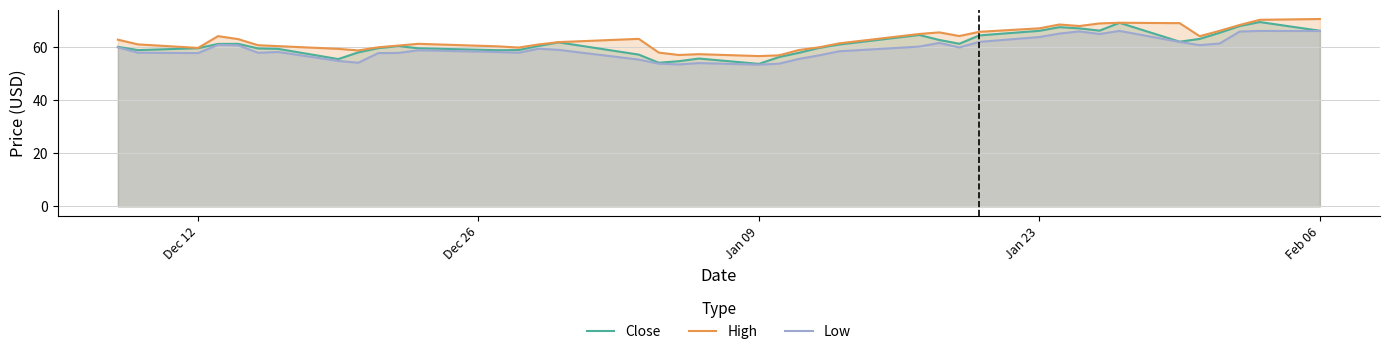

What are all the series names shown in the legend?

Close, High, Low